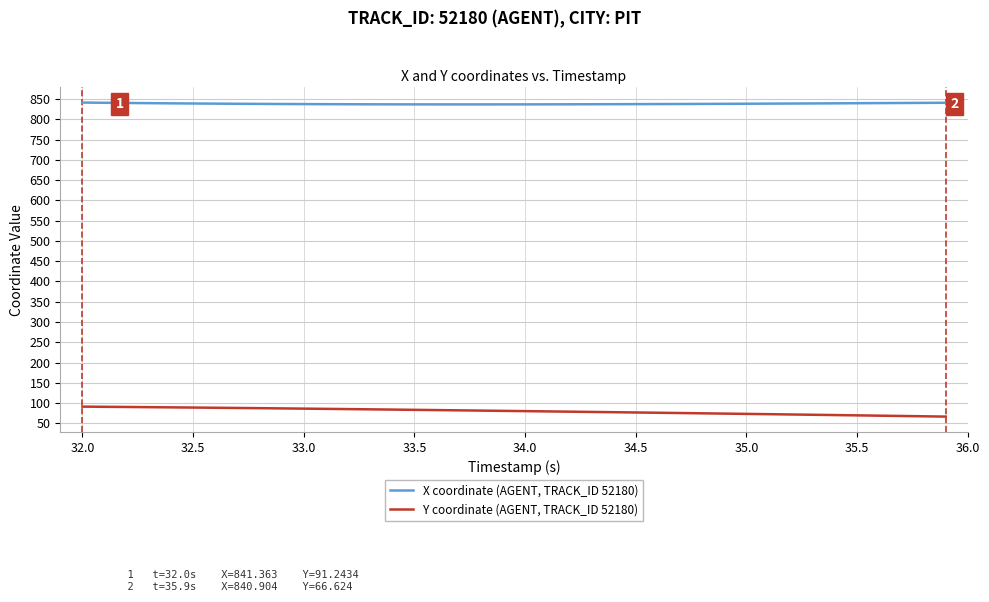

What is the sum of all Y coordinate (AGENT, TRACK_ID 52180) values?

3198.9